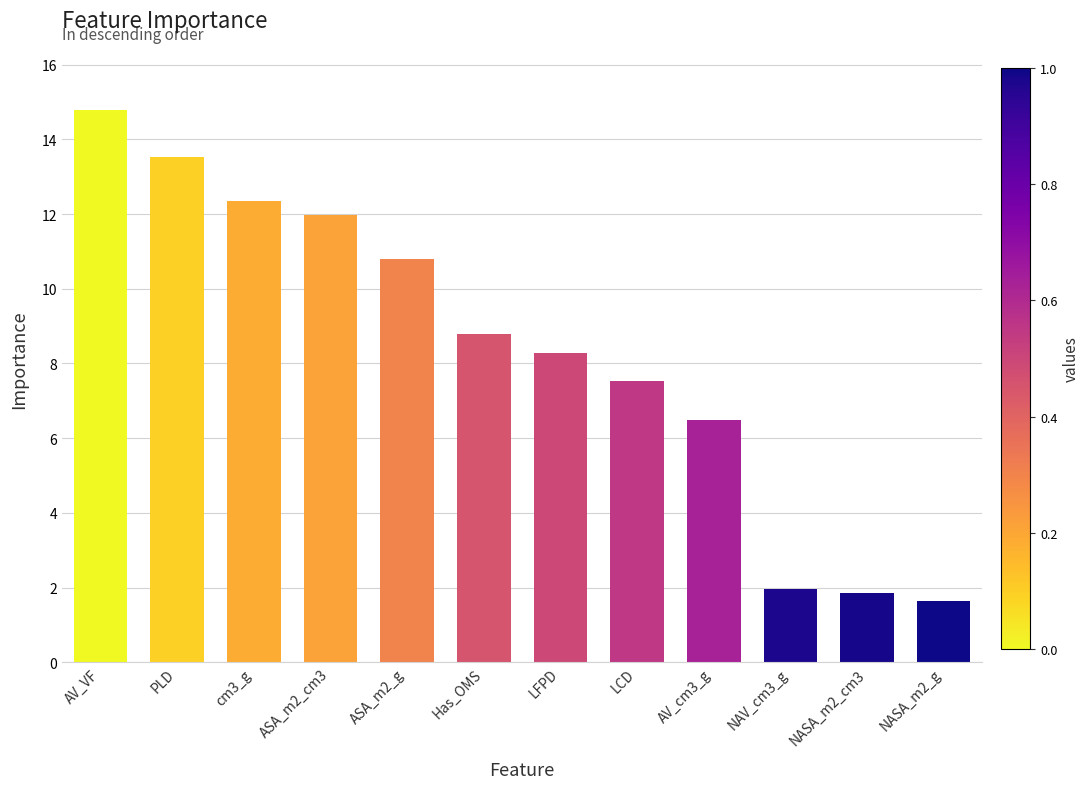

Does the chart contain stacked bars?

No